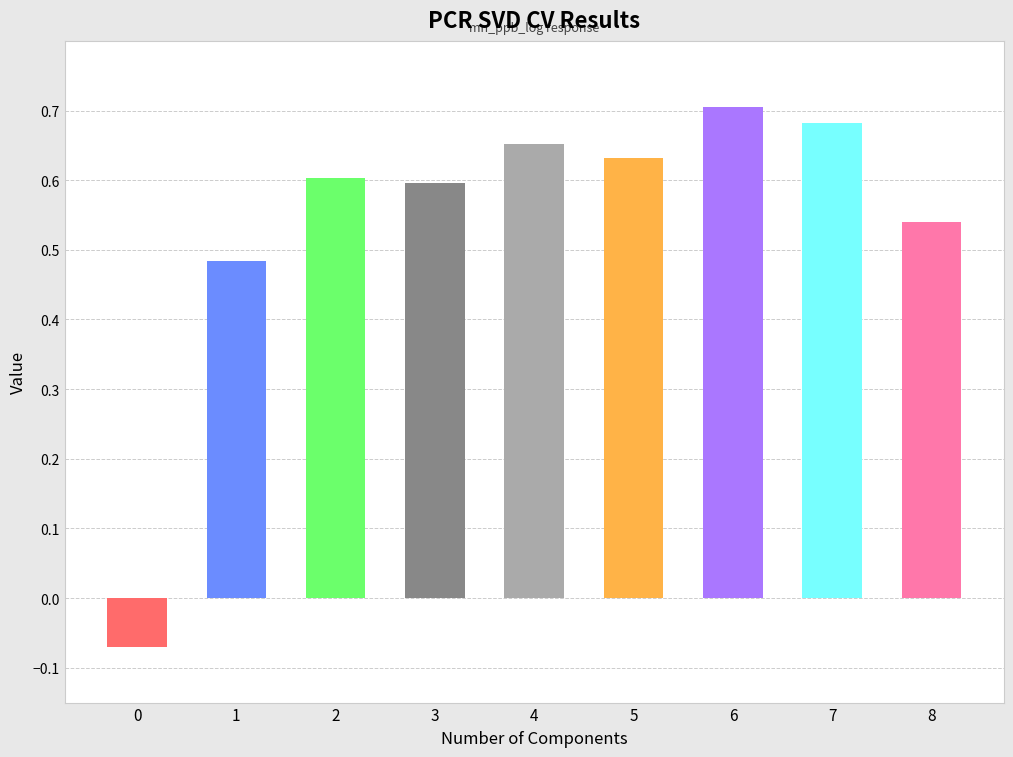

Between 8 and 5, which is larger?

5